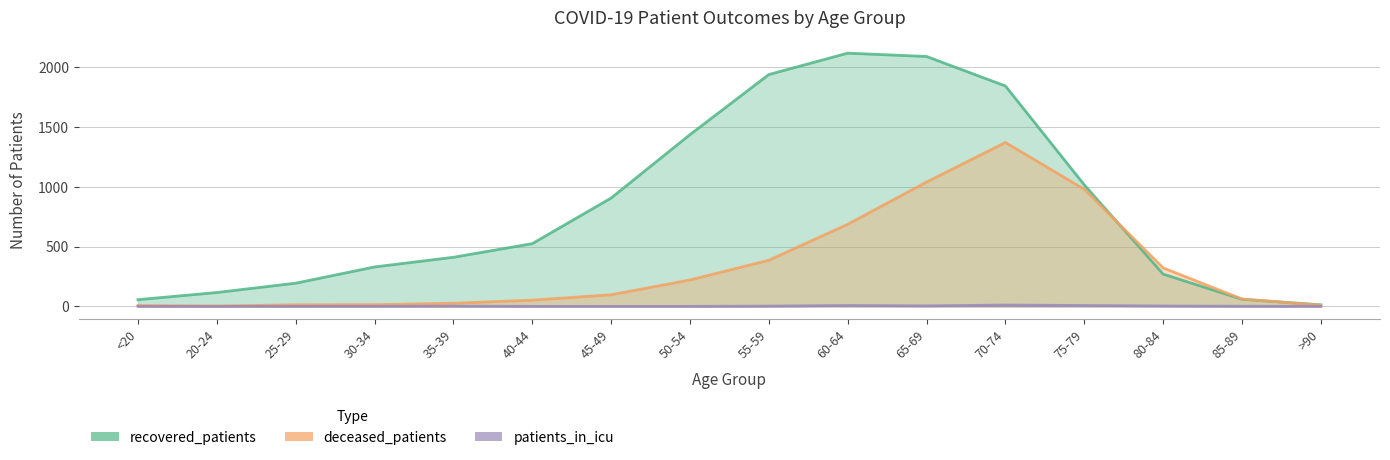

Reading left to right, list all the values displayed in this chart.

recovered_patients: 56	116	194	330	411	525	907	1438	1941	2120	2092	1845	1017	270	59	13
deceased_patients: 7	3	13	14	26	52	97	221	386	687	1041	1372	980	322	62	9
patients_in_icu: 0	0	0	0	2	0	0	0	2	7	4	11	7	3	1	0